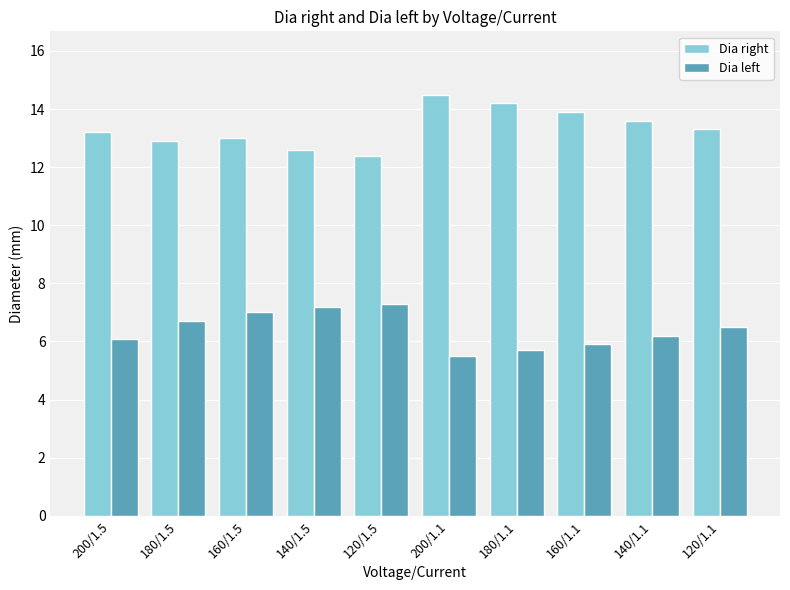

What is the maximum value for Dia right?

14.5